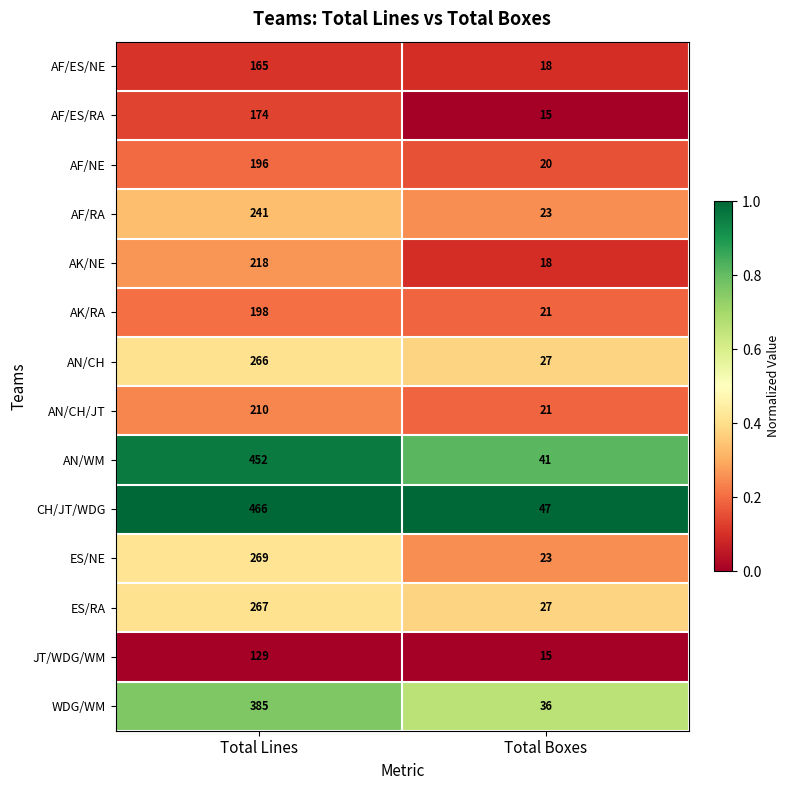

What is the difference between the maximum and minimum values in the AF/NE series?

176